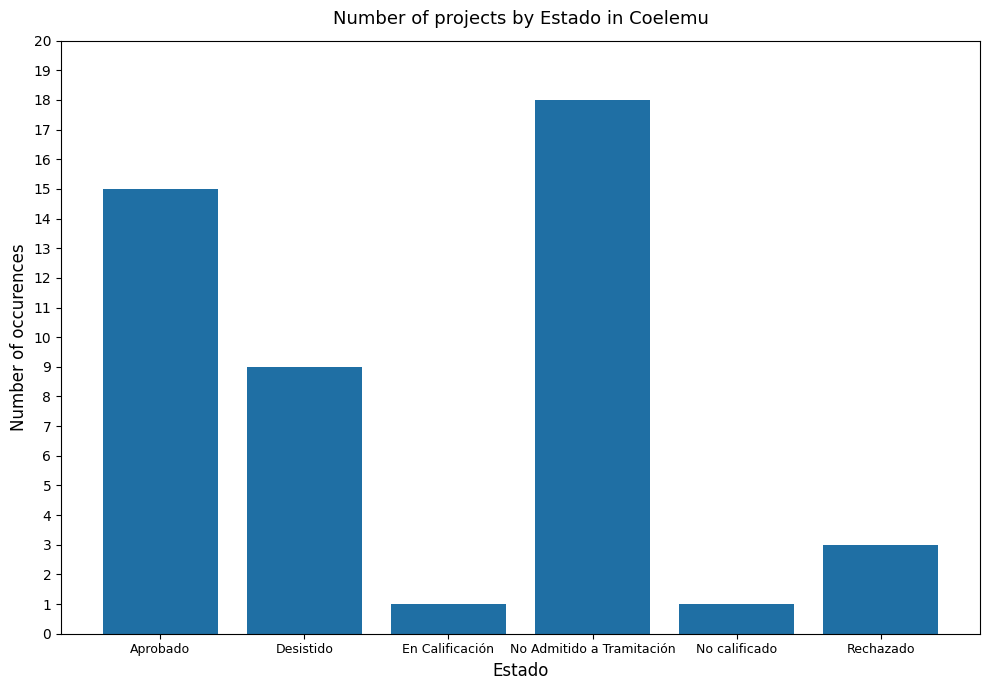

How many distinct data groups are displayed?

1